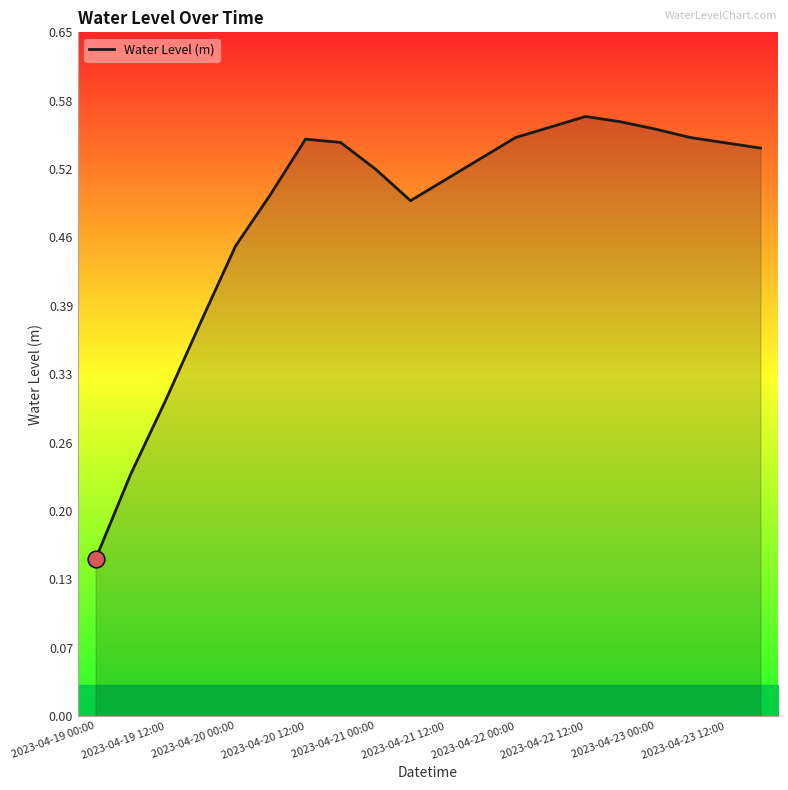

Does the chart display data point markers on the line(s)?

No